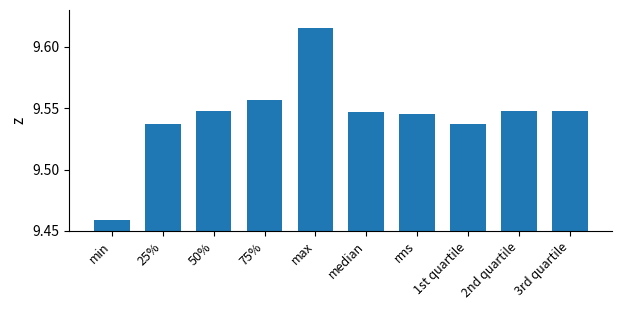

How many bars are there in total?

10